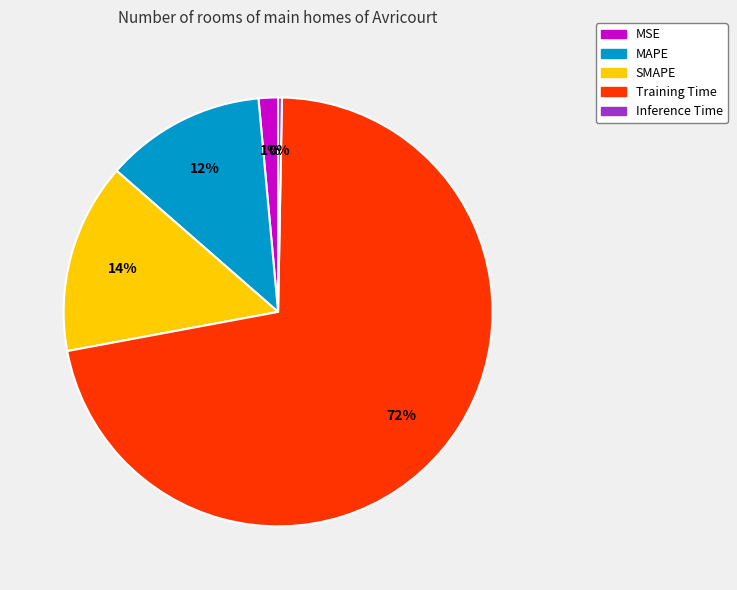

What is the majority slice?

Training Time